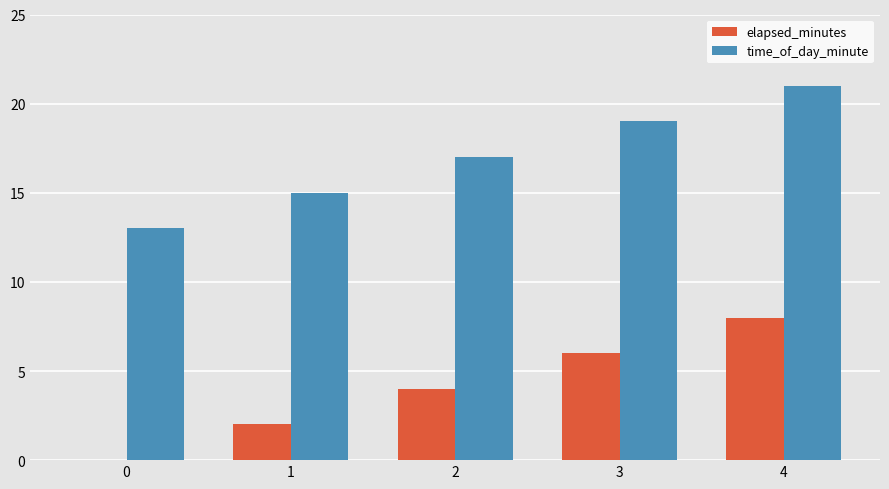

The value of elapsed_minutes at 3 is 6. True or false?

True